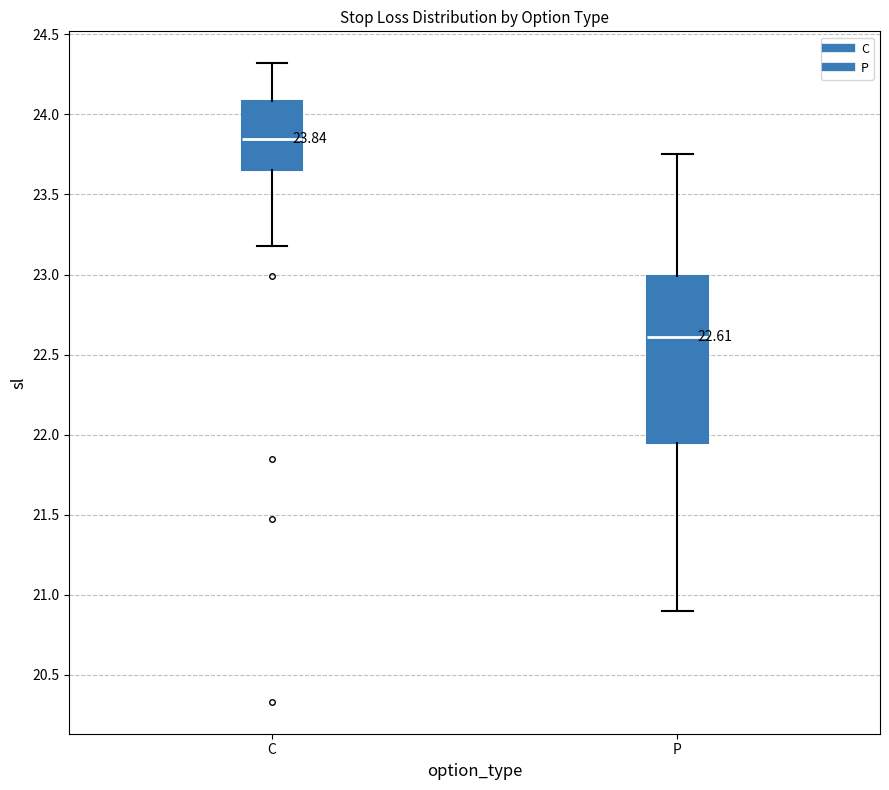

Which box is the tallest, from its lower edge to its upper edge?

P